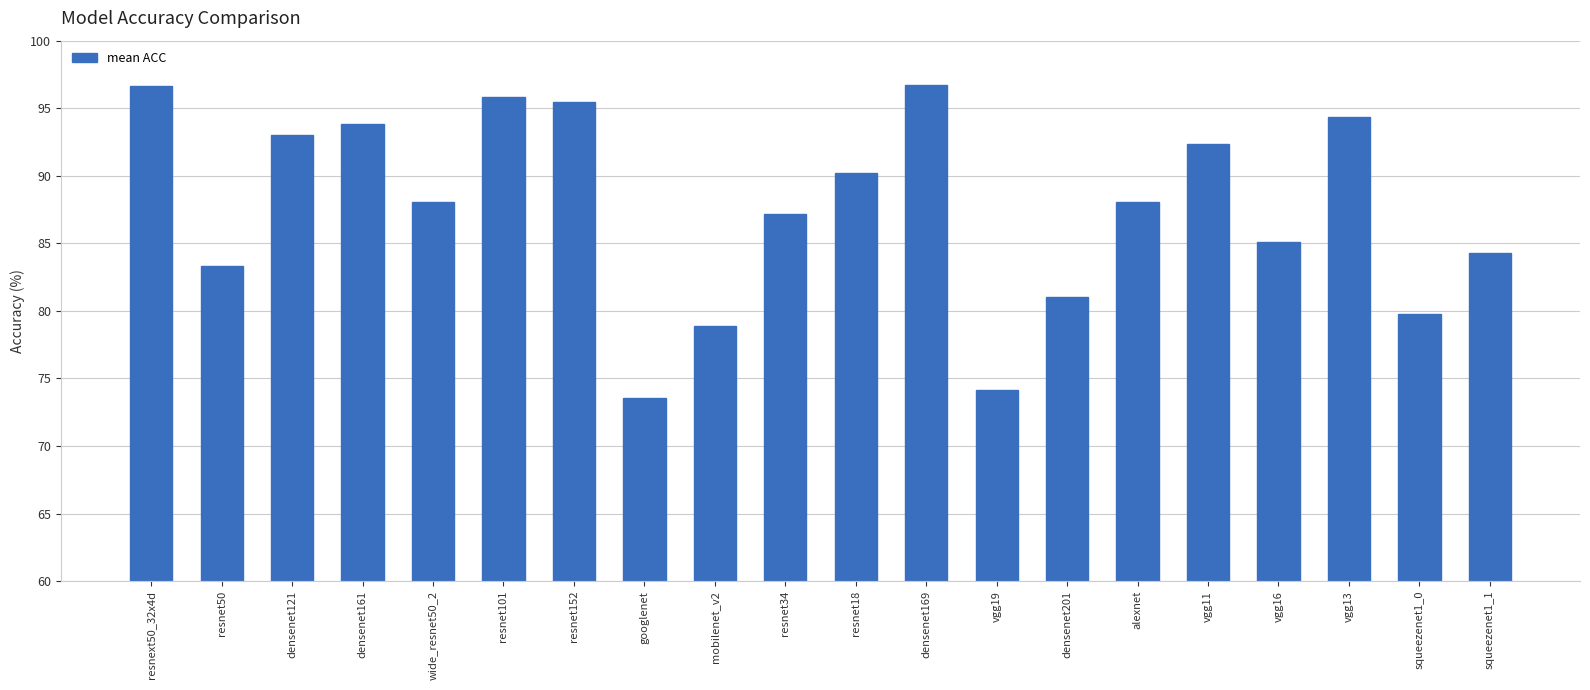

True or false: the data shows 90.2 at resnet18.

True